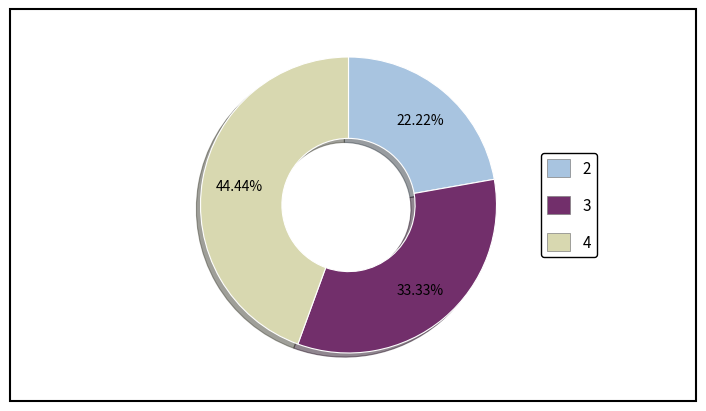

Is the sum of 3 and 4 greater than half?

Yes